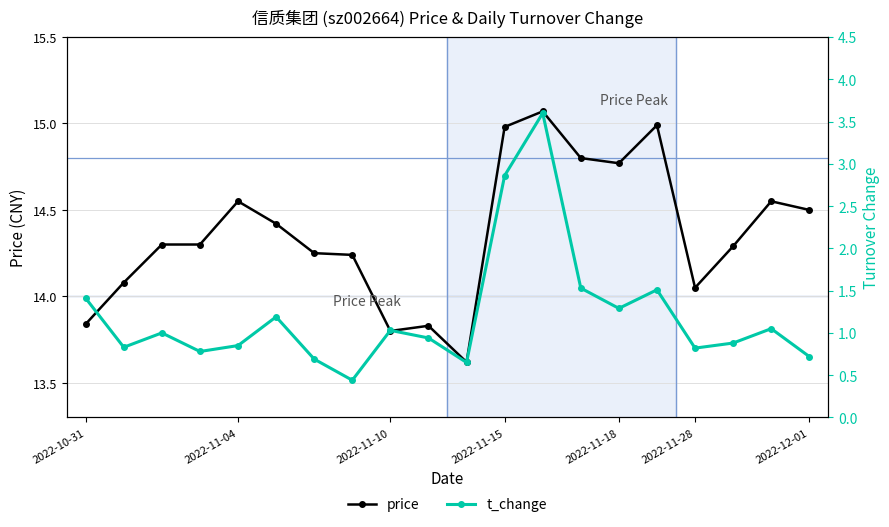

Does the chart have visible grid lines?

Yes